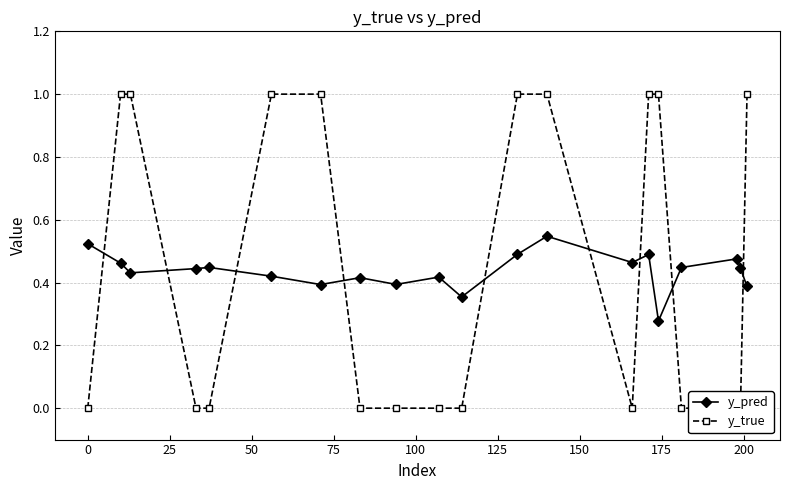

Reading left to right, what are all the values shown in this chart?

y_pred: 0.5	0.5	0.4	0.4	0.4	0.4	0.4	0.4	0.4	0.4	0.4	0.5	0.5	0.5	0.5	0.3	0.4	0.5	0.4	0.4
y_true: 0.0	1.0	1.0	0.0	0.0	1.0	1.0	0.0	0.0	0.0	0.0	1.0	1.0	0.0	1.0	1.0	0.0	0.0	0.0	1.0